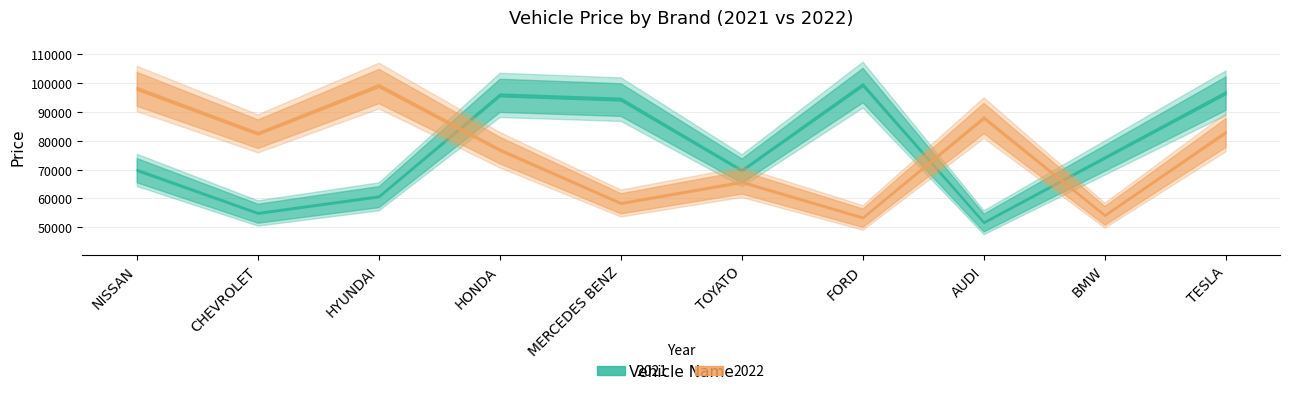

True or false: 2021 and 2022 cross at least once.

True